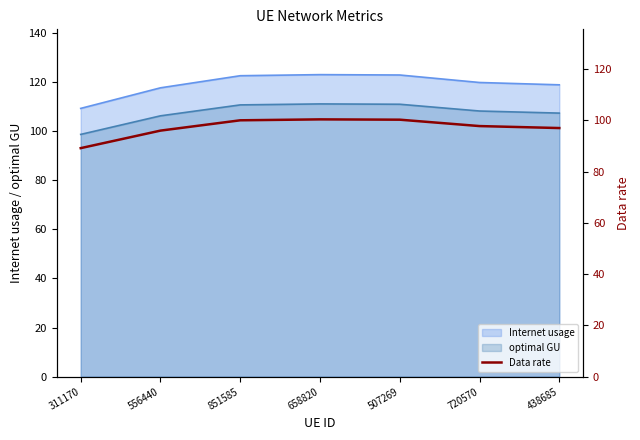

The value at 658820 is 34.1. True or false?

False